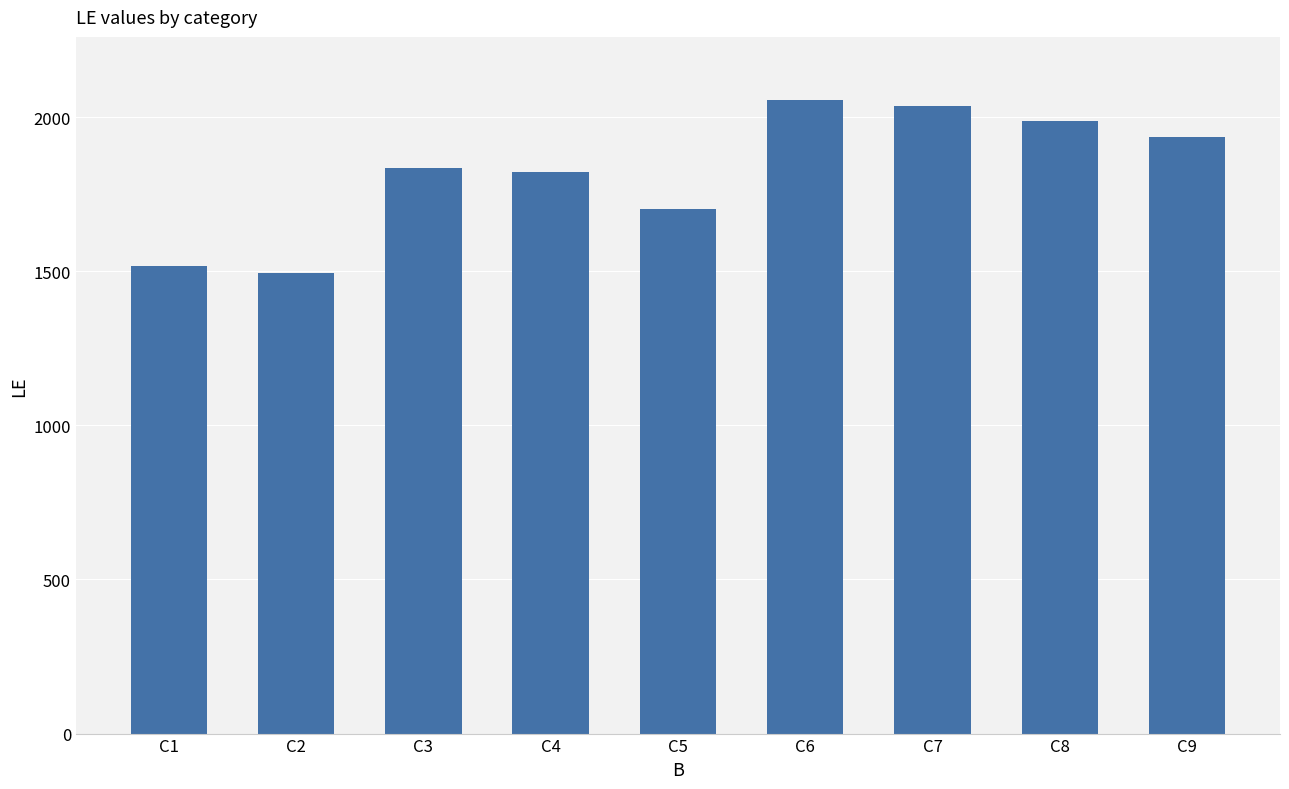

Approximately how many times larger is the value at C3 compared to C4?

1.0